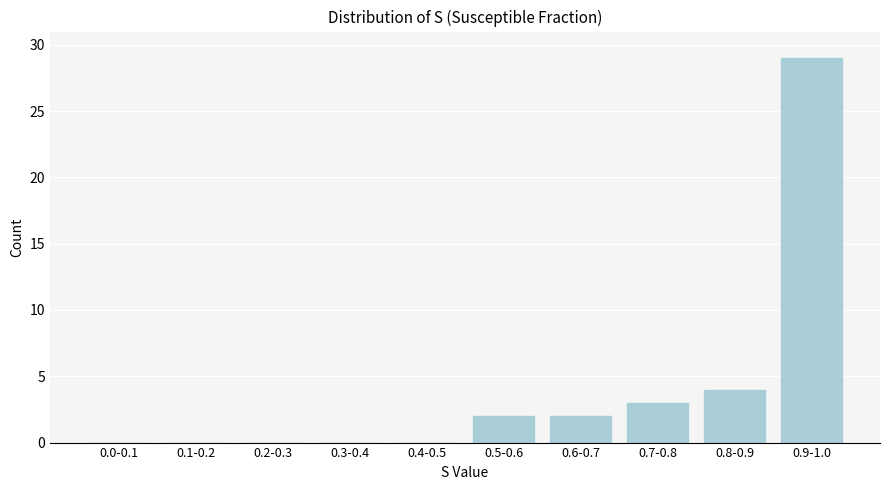

Reading left to right, transcribe all the data shown in this chart.

0.0-0.1=0	0.1-0.2=0	0.2-0.3=0	0.3-0.4=0	0.4-0.5=0	0.5-0.6=2	0.6-0.7=2	0.7-0.8=3	0.8-0.9=4	0.9-1.0=29